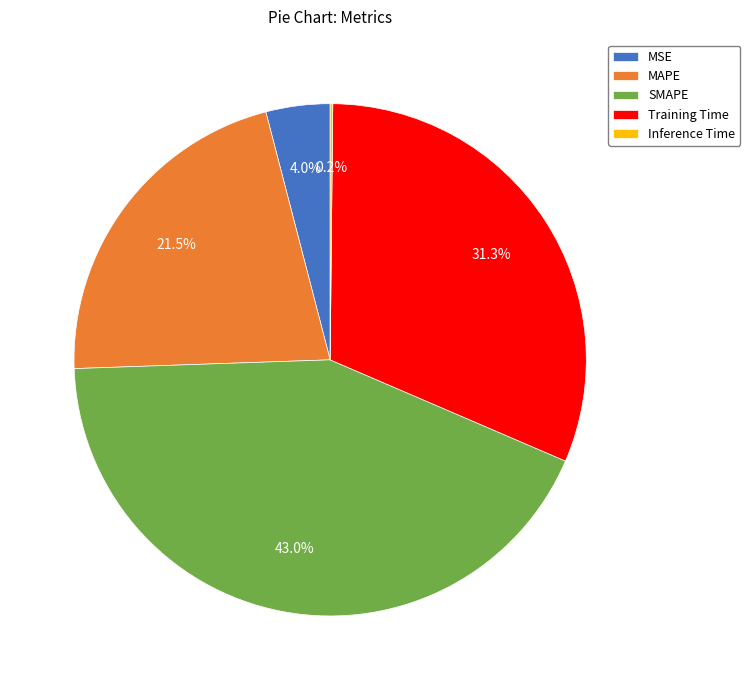

Which category has the biggest portion of the pie?

SMAPE